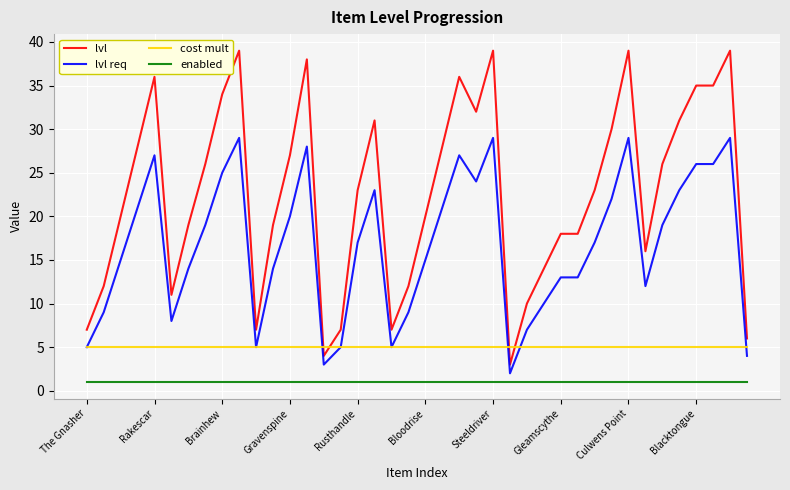

Which series has the widest spread of values?

lvl